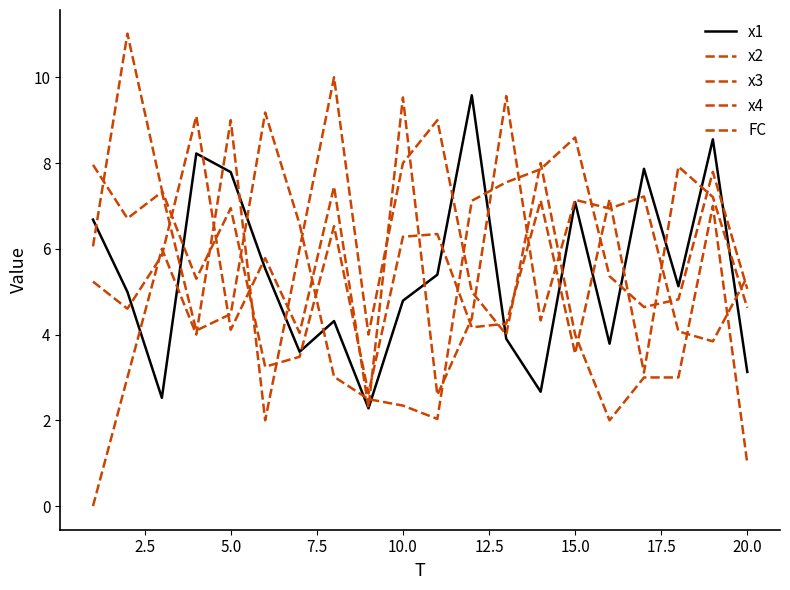

Which series has the largest total across all categories?

x3